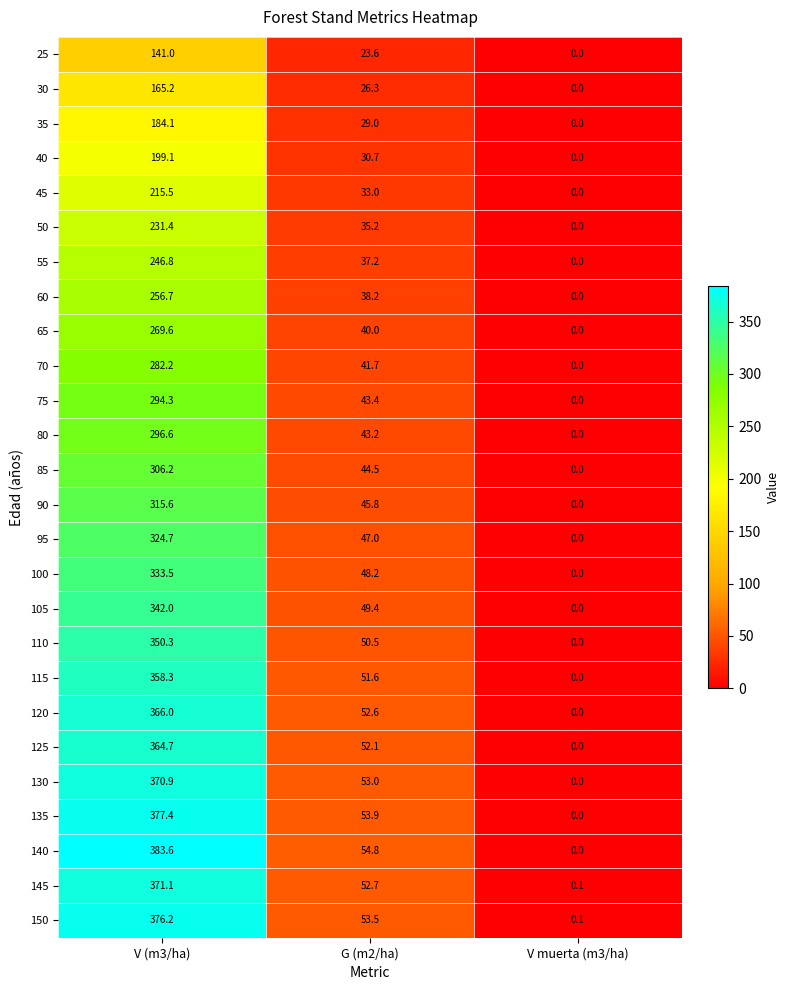

The value of 100 at V (m3/ha) is 333.5. True or false?

True